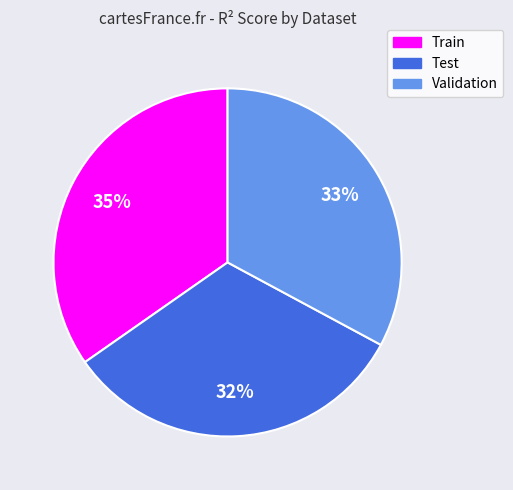

Combined, do Train and Validation account for over 50%?

Yes